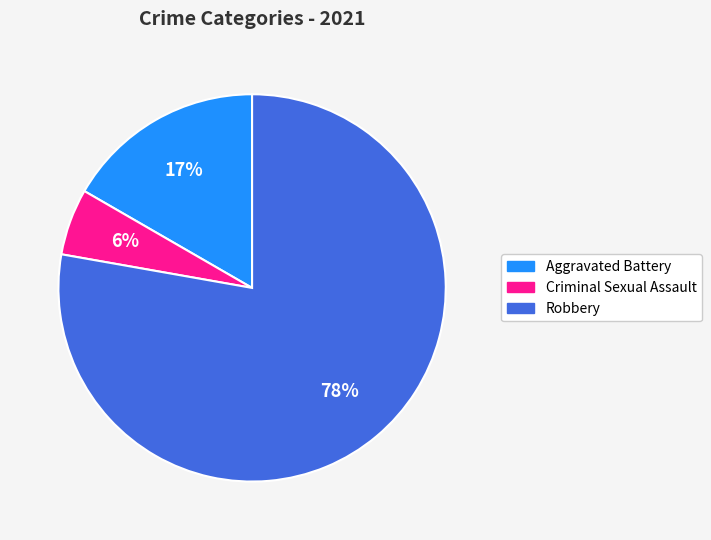

To the nearest percent, what is the average slice percentage?

33%